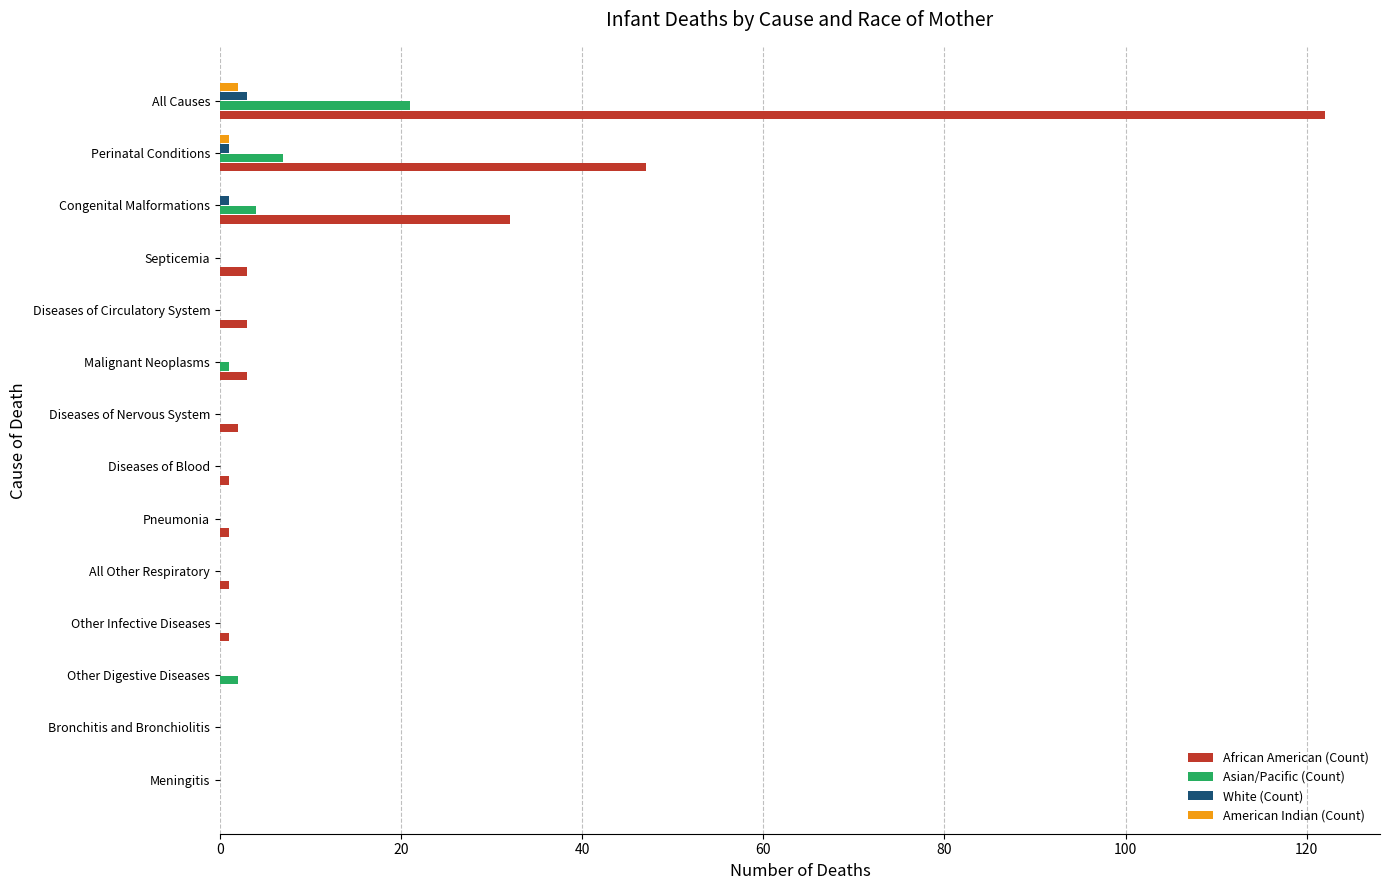

What is the sum of the African American (Count) values at Diseases of Circulatory System and Septicemia?

6